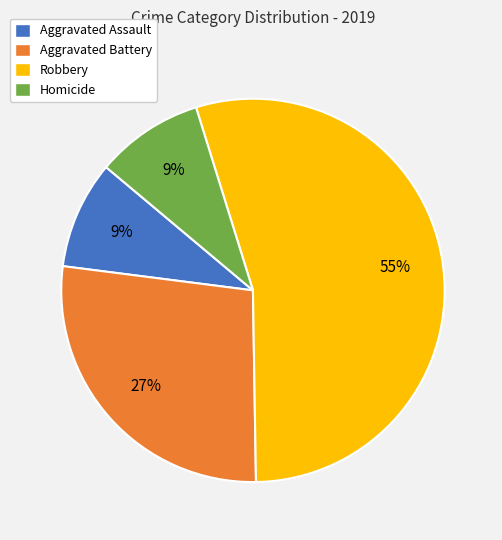

The Homicide slice represents 9% of the pie. True or false?

True